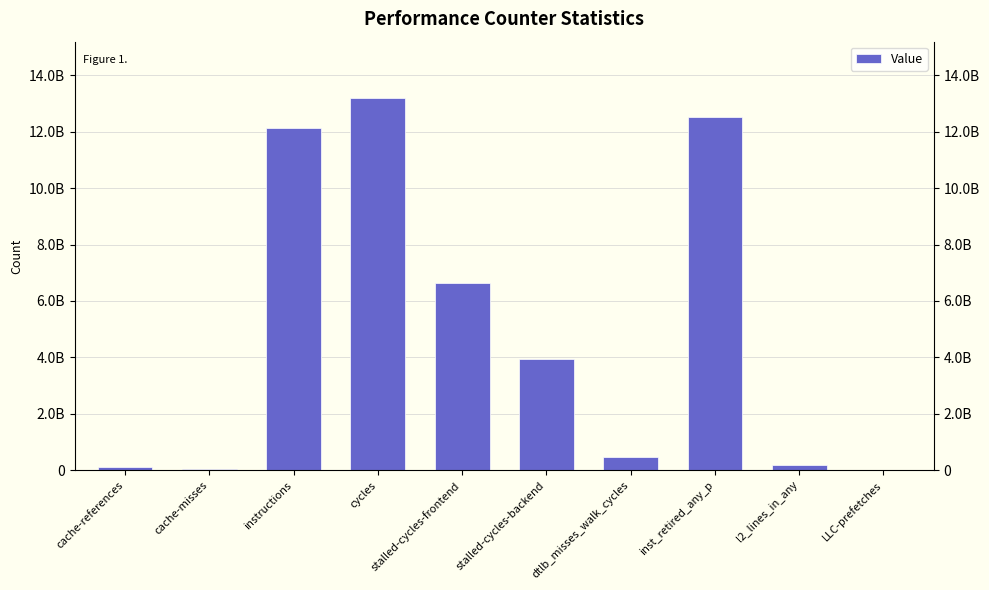

How many values are below 3932236690?

5